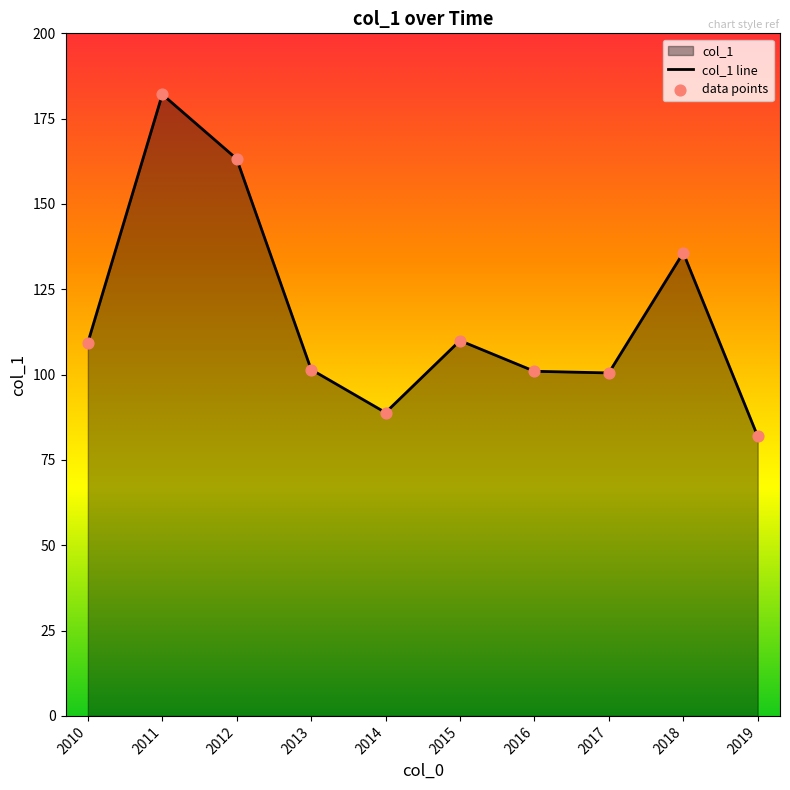

Which has a higher value, 2014 or 2012?

2012